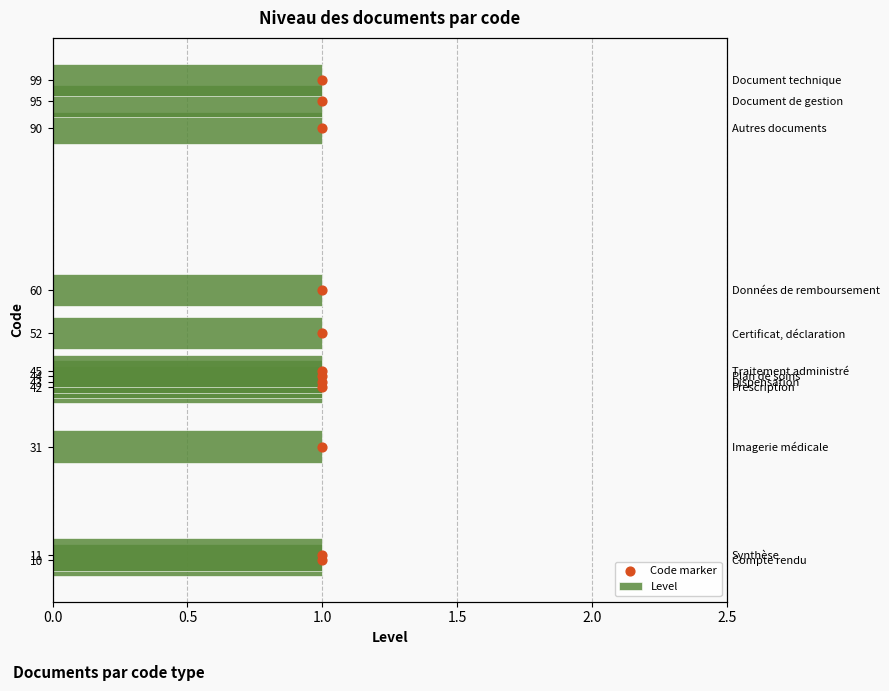

What is the total value across all series at 0.5?

17